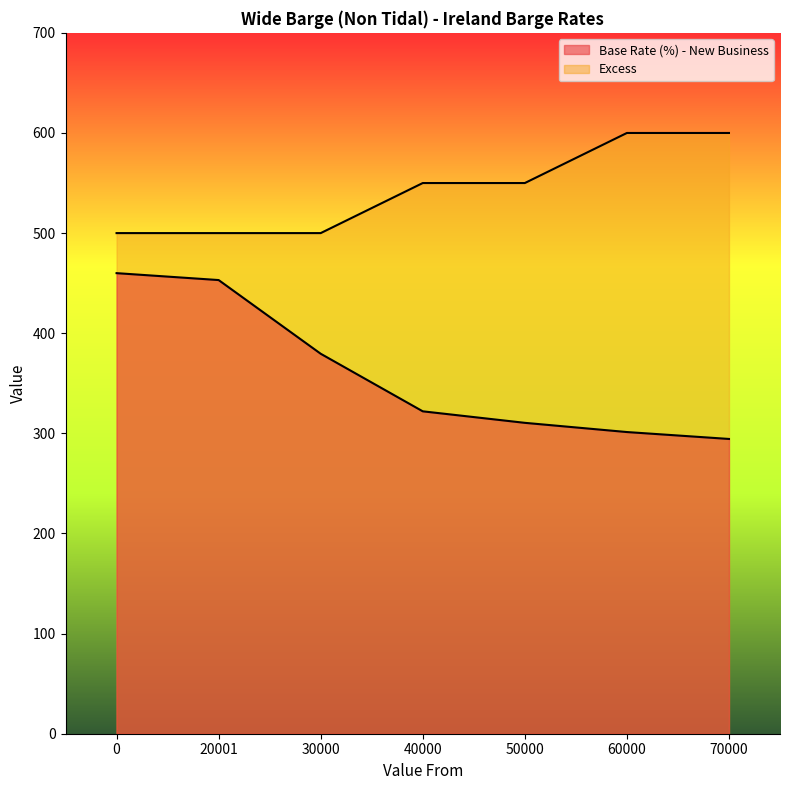

At how many categories does at least one series exceed 319?

7